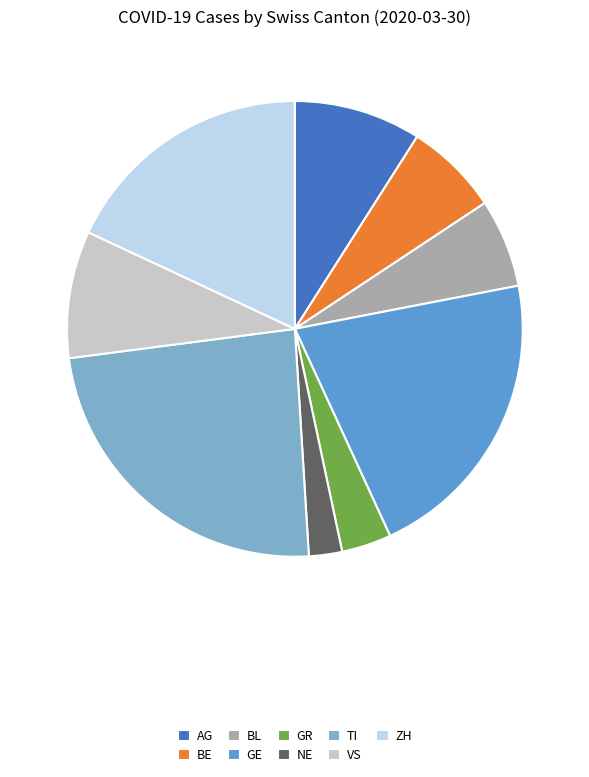

Does GE represent more than half of the total?

No